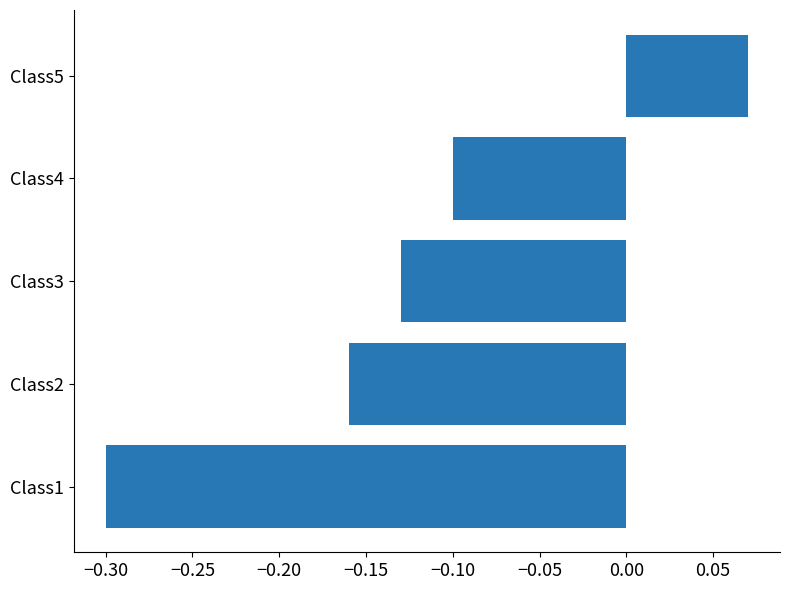

Which label corresponds to the smallest value in the chart?

Class1